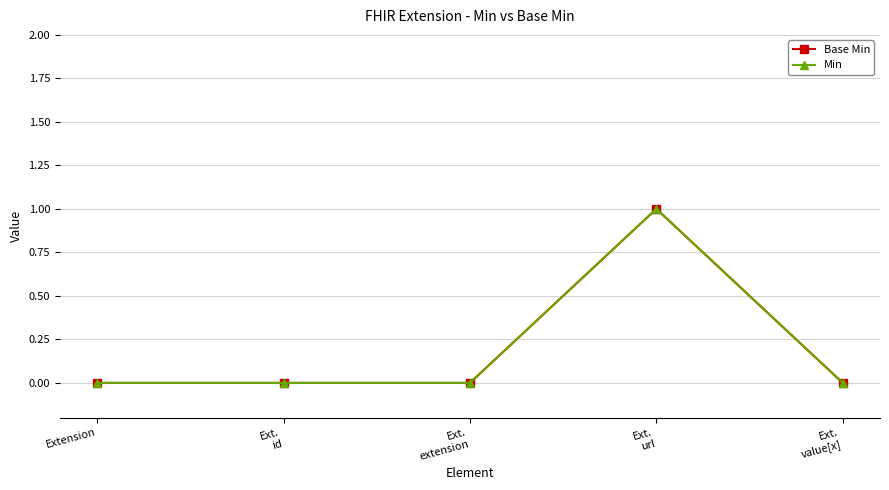

What is the maximum value for Base Min?

1